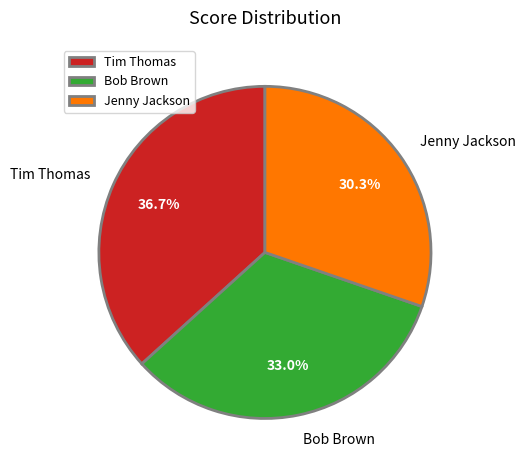

To the nearest percent, what portion does Jenny Jackson represent?

30%